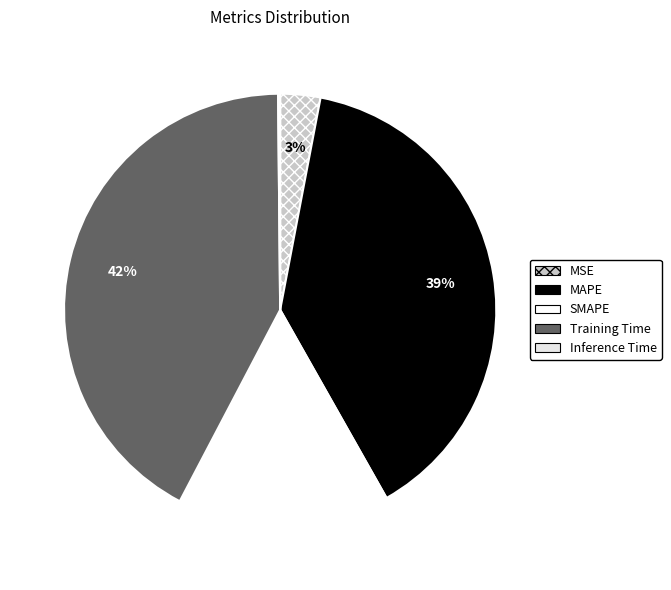

How many slices are in this pie chart?

5